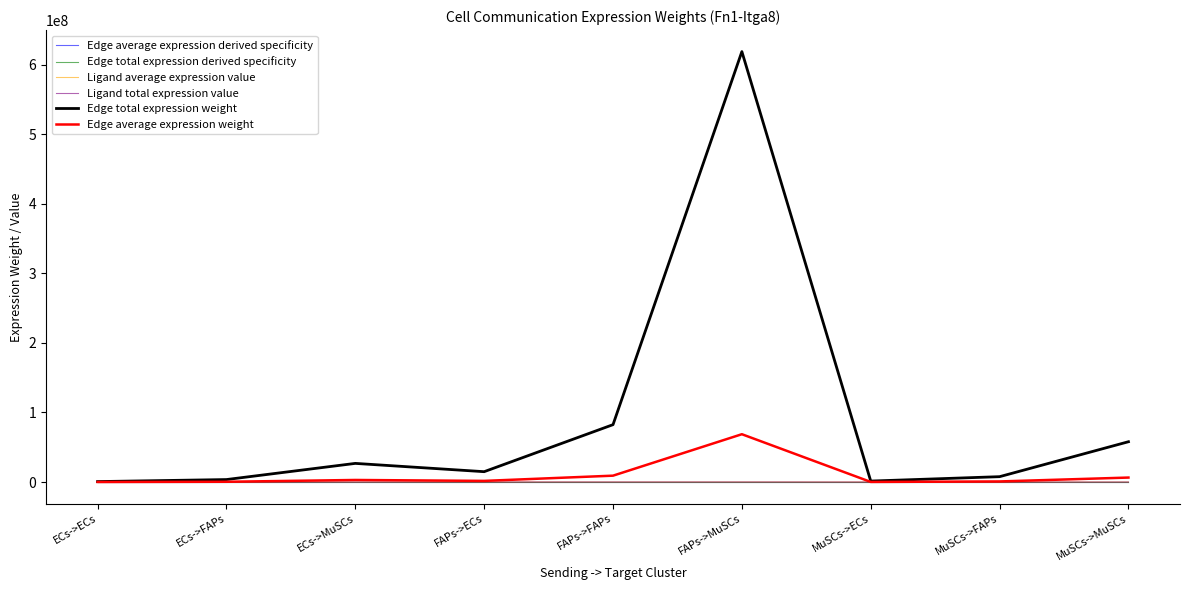

Does the chart have visible grid lines?

No